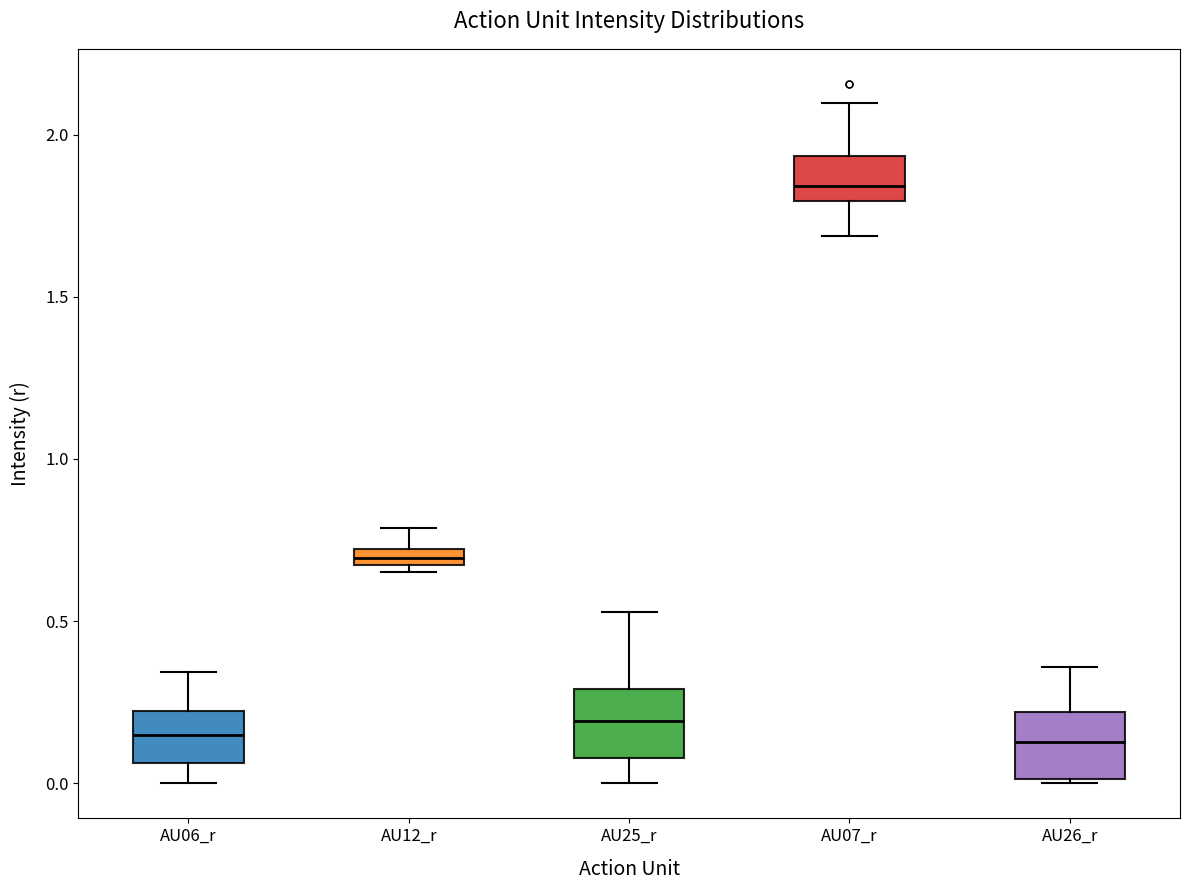

Which box has the highest median line?

AU07_r